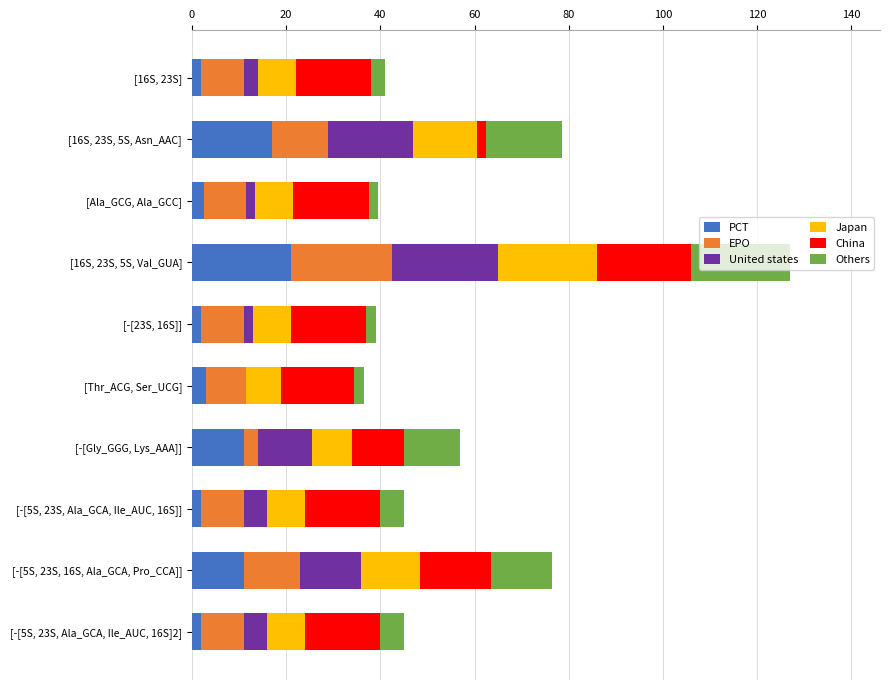

What is the sum of all PCT values?

73.5